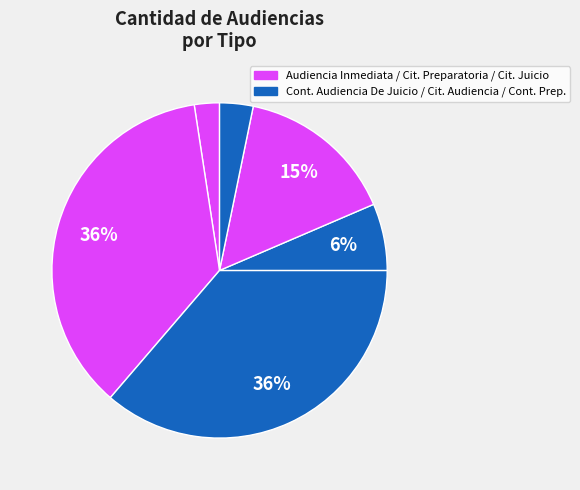

How many segments does this pie chart have?

6